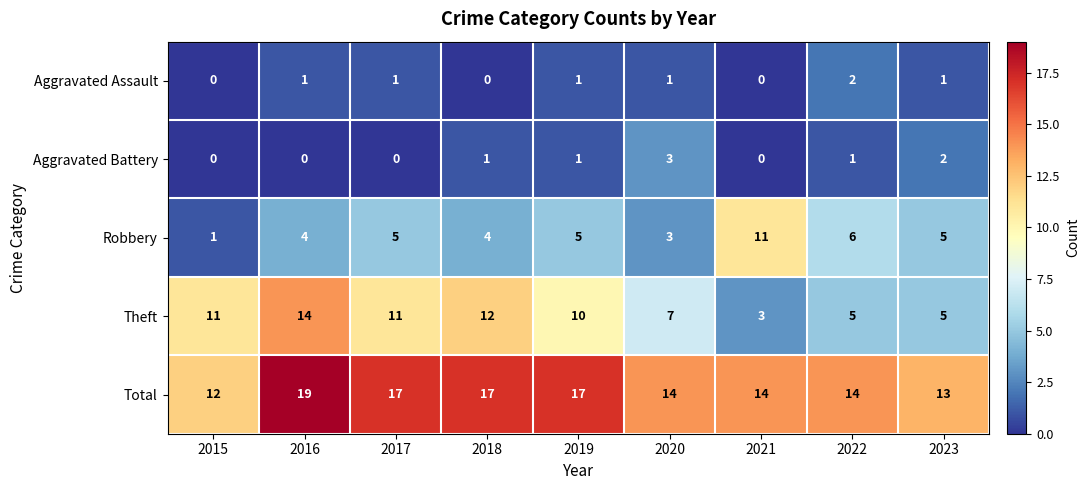

The Aggravated Battery series shows -2 at 2017. True or false?

False